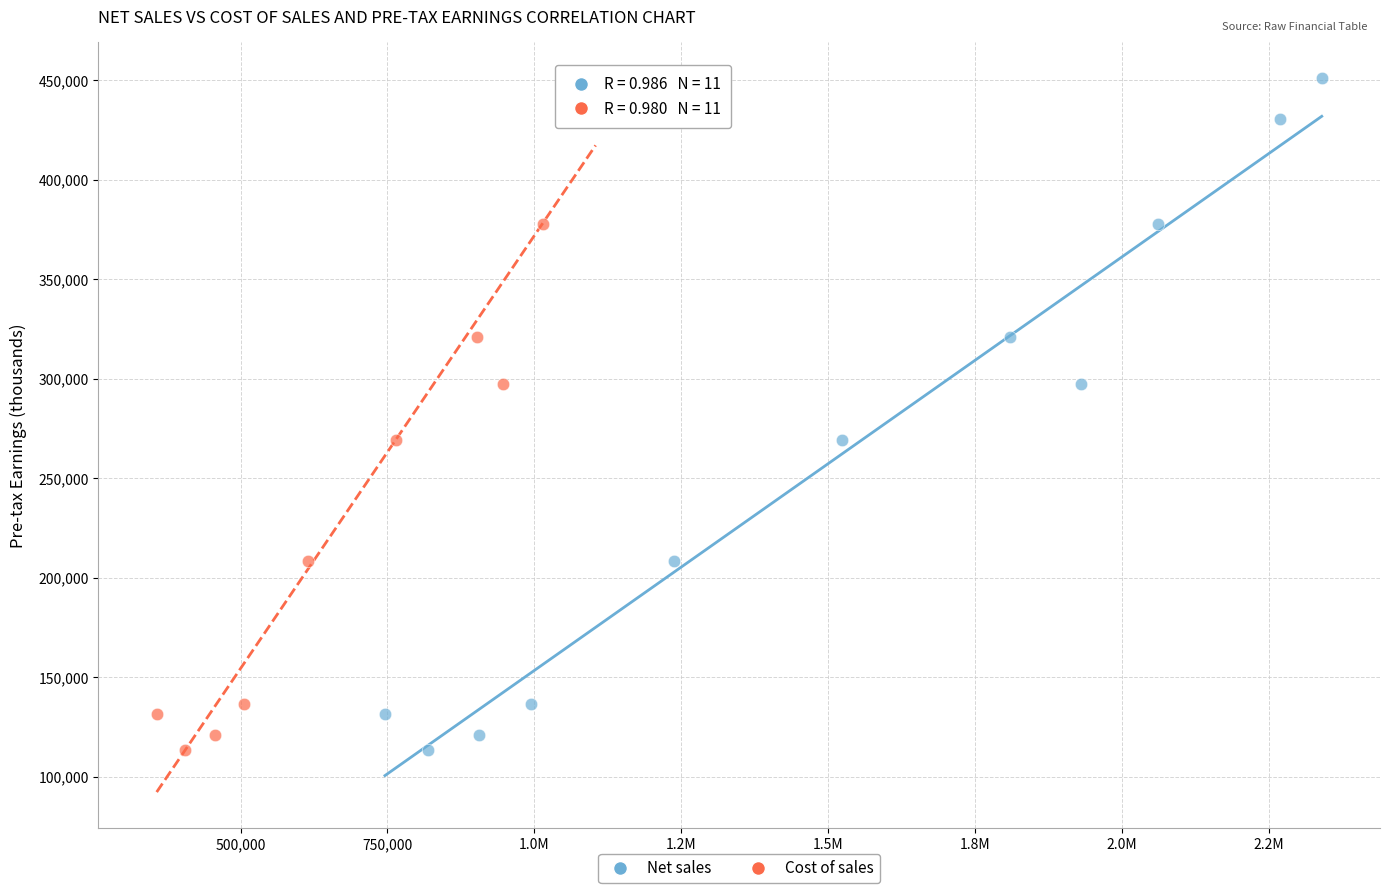

What are all the series names shown in the legend?

Net sales, Cost of sales